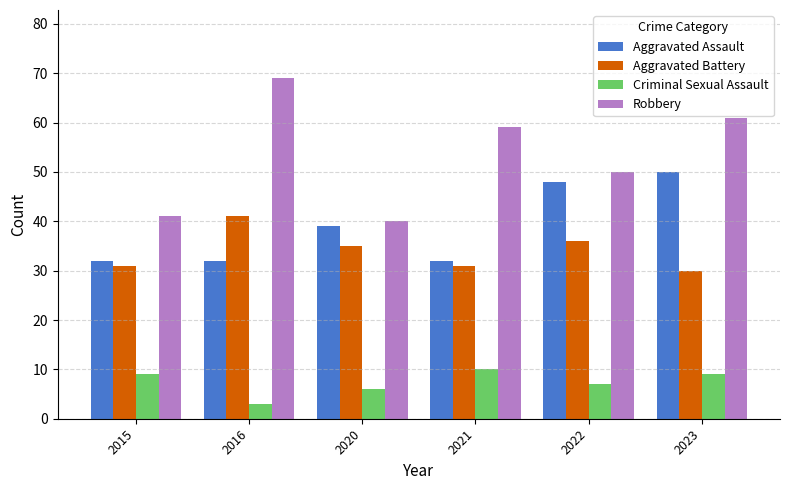

What is the greatest value displayed?

69